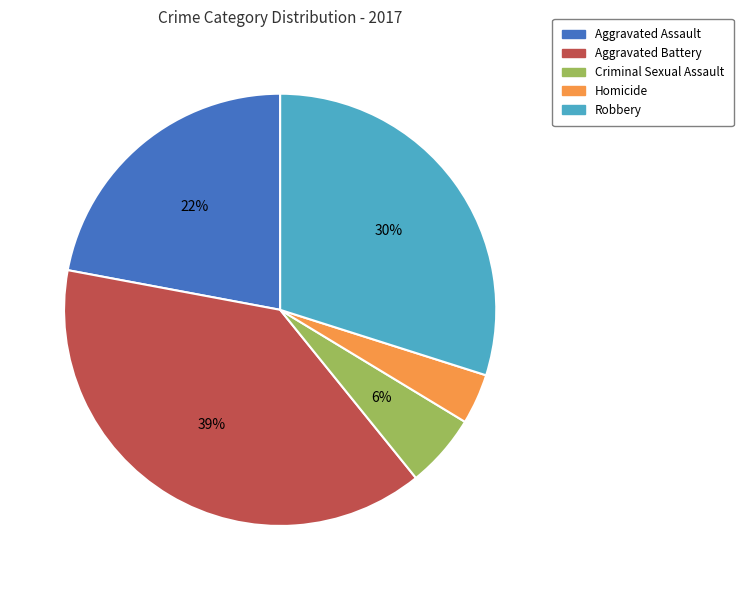

Does any single category account for the majority?

No